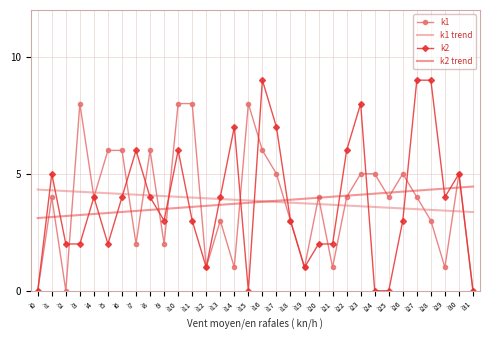

At which category does k1 reach its first local valley?

i2